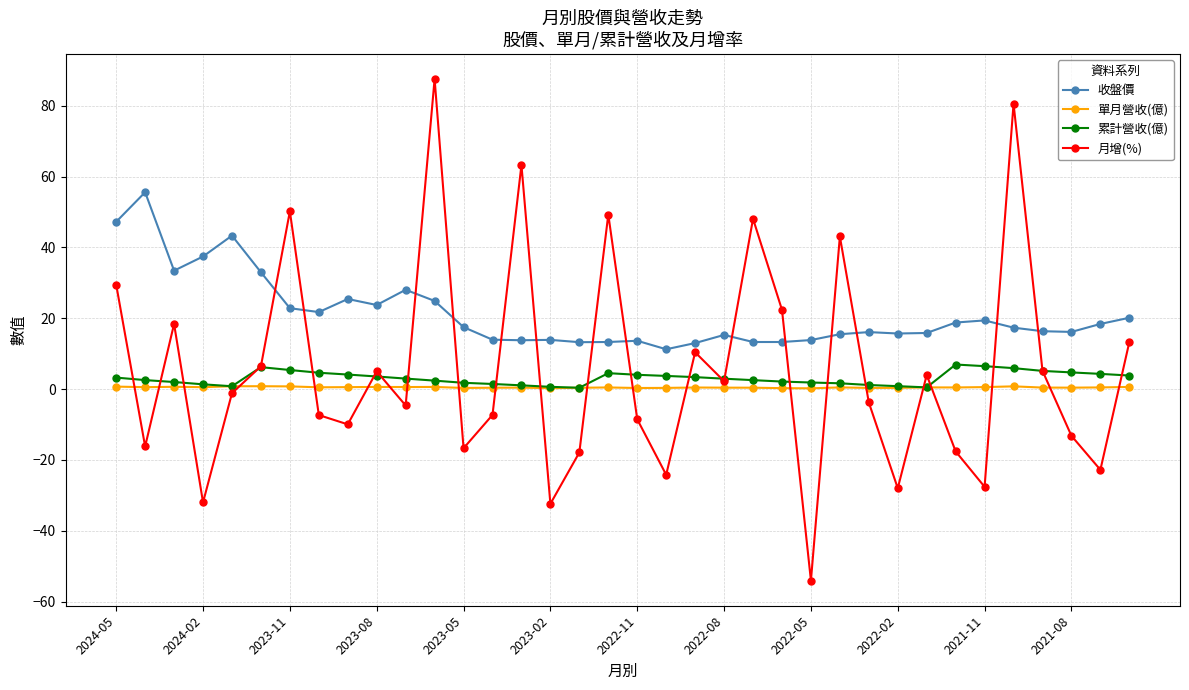

Which series has the largest total across all categories?

收盤價